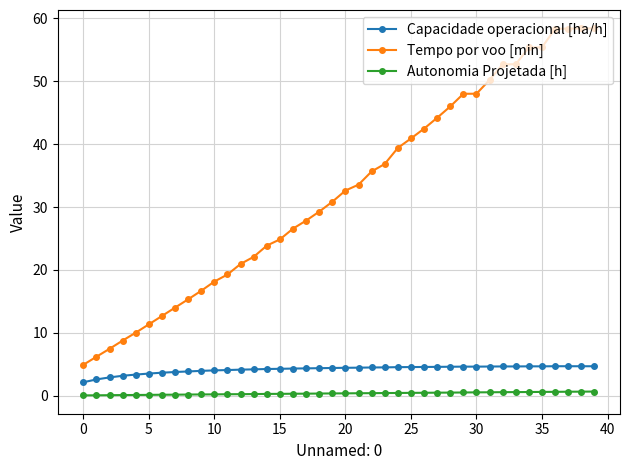

Which series has the largest total across all categories?

Tempo por voo [min]